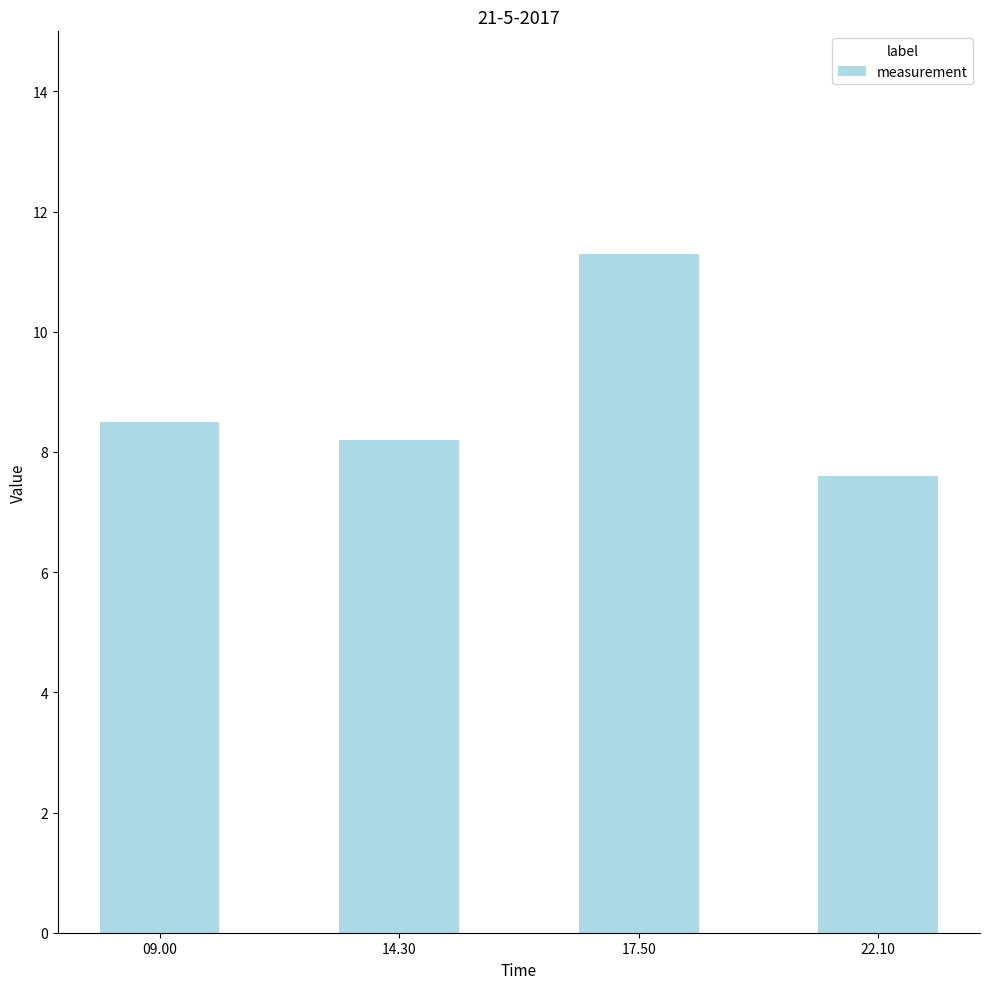

What is the change in value from 09.00 to 17.50?

+2.8